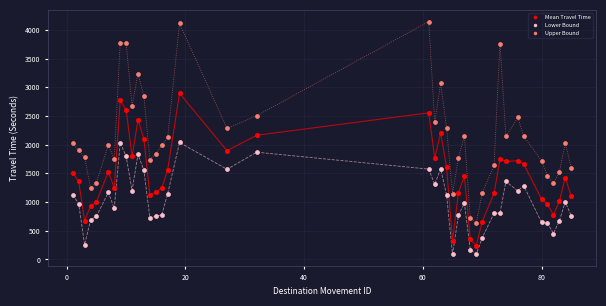

Which series has the widest spread of Y values?

Upper Bound